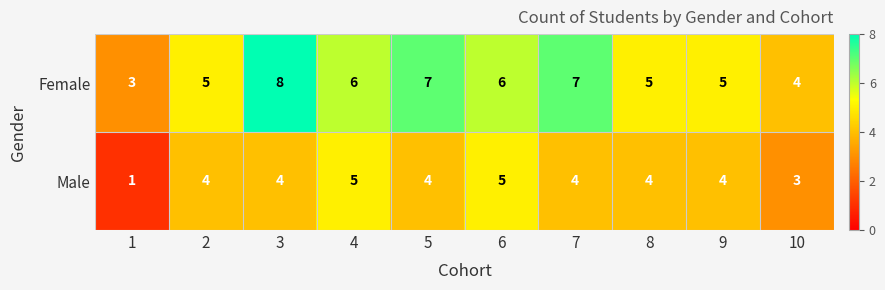

How many data points in Female are less than 6?

5